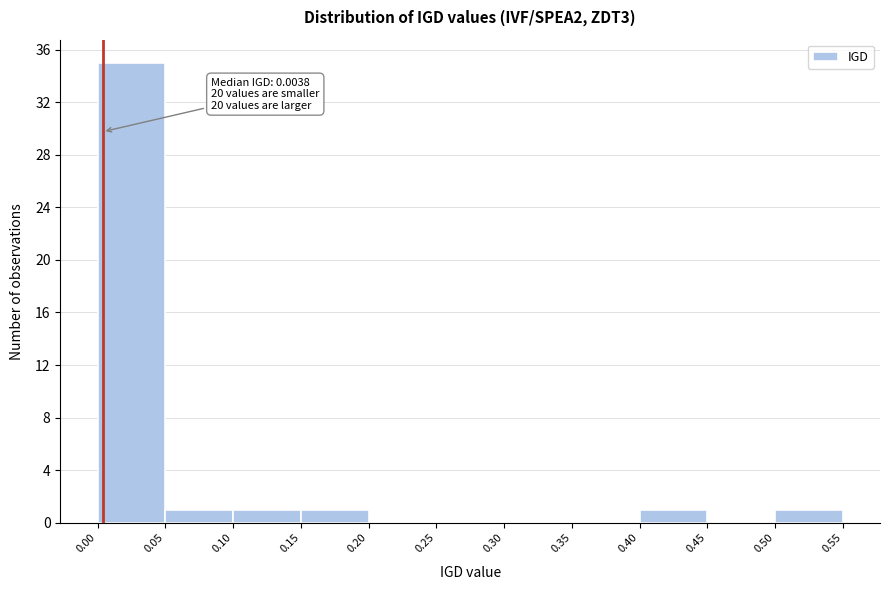

Over which range of the x-axis is the bar tallest?

0.00 to 0.05